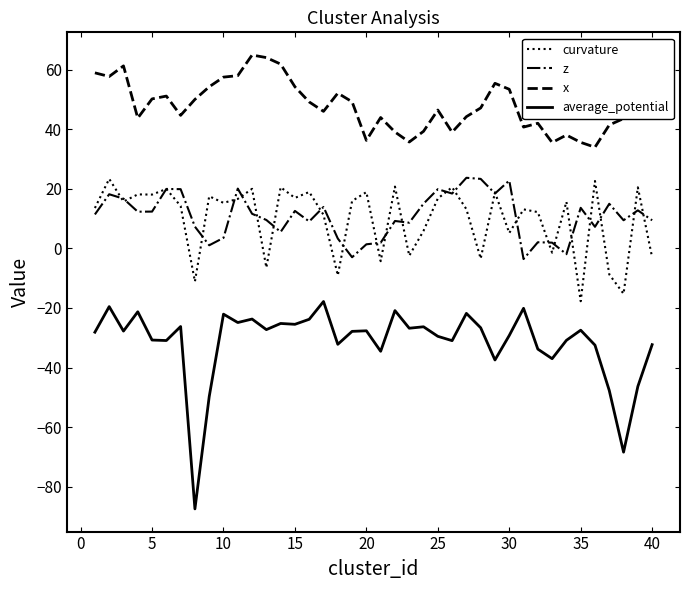

Which series has the largest total across all categories?

x